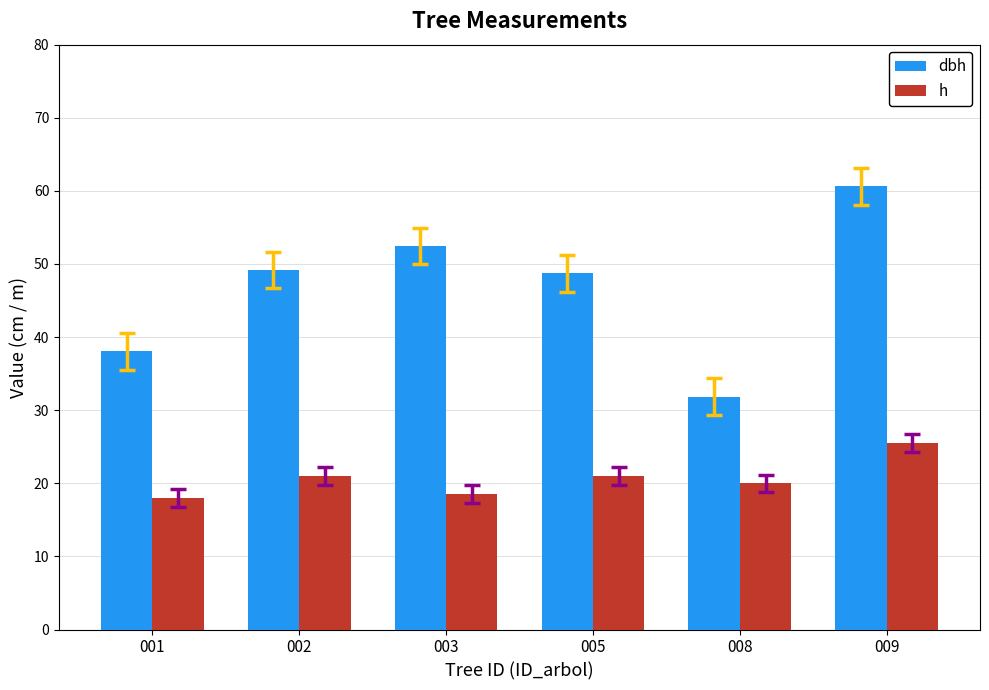

Count the number of data series in this chart.

2